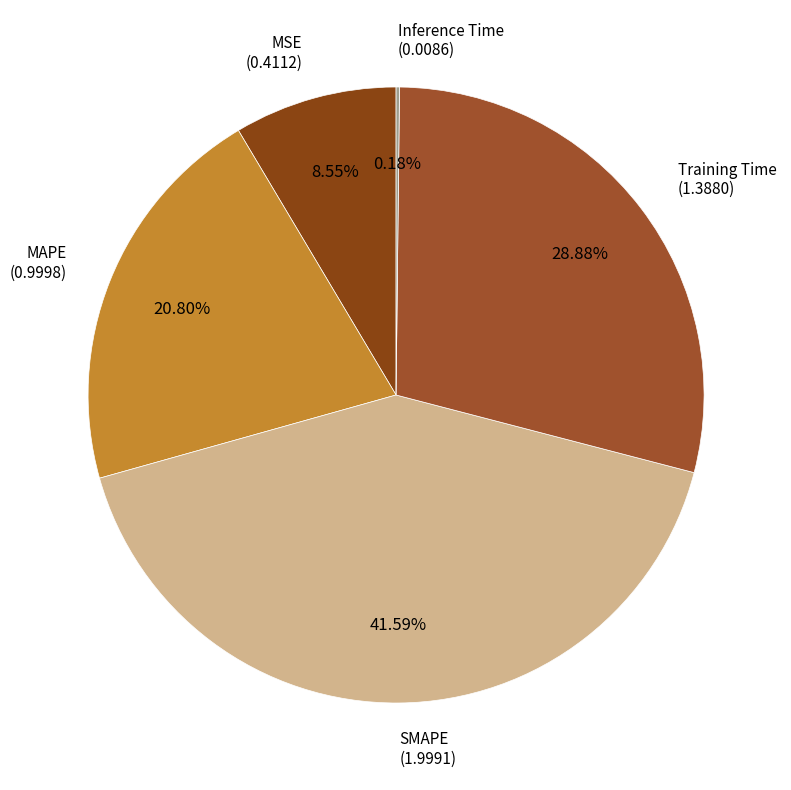

Count the number of slices in the pie.

5